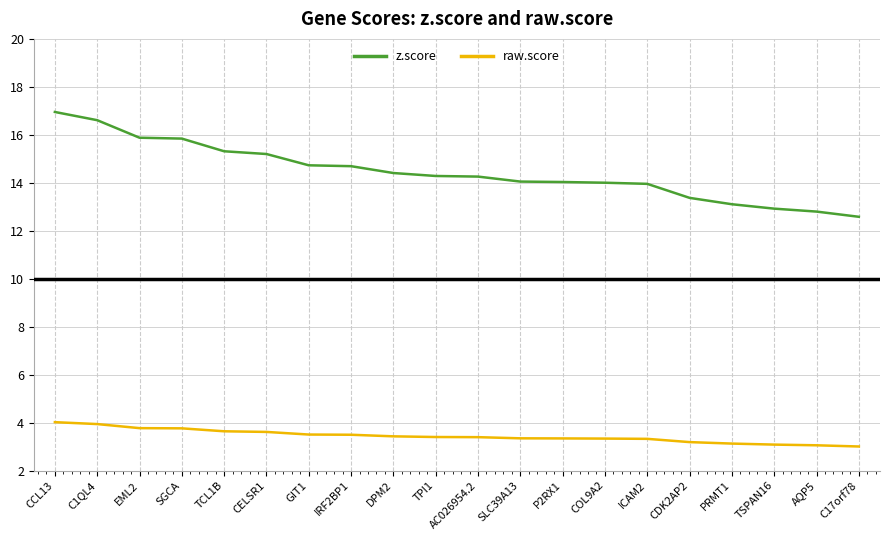

What is the total value across all series at C17orf78?

15.6